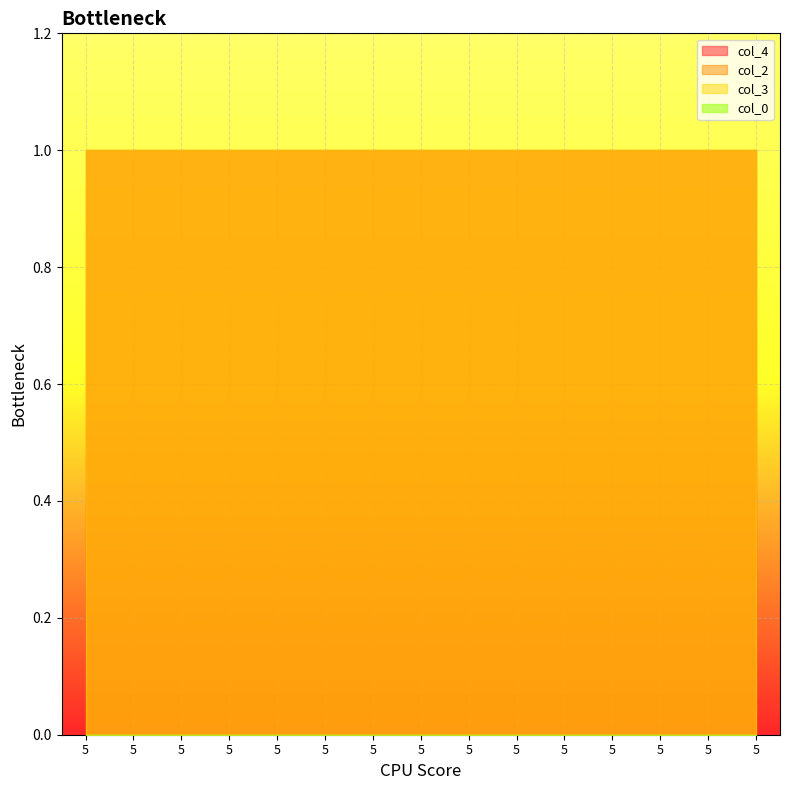

What is the highest value of the col_3 series?

1